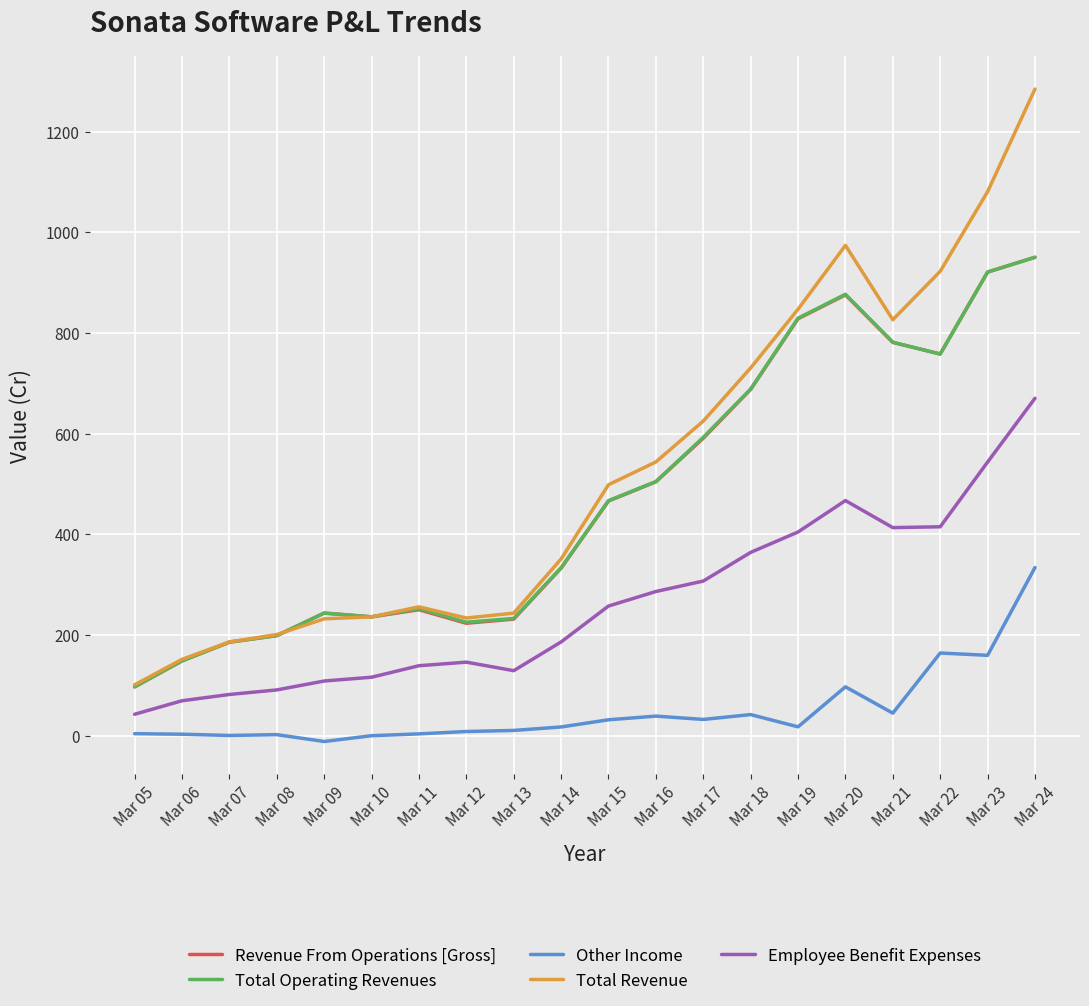

What is the greatest value displayed?

1284.3